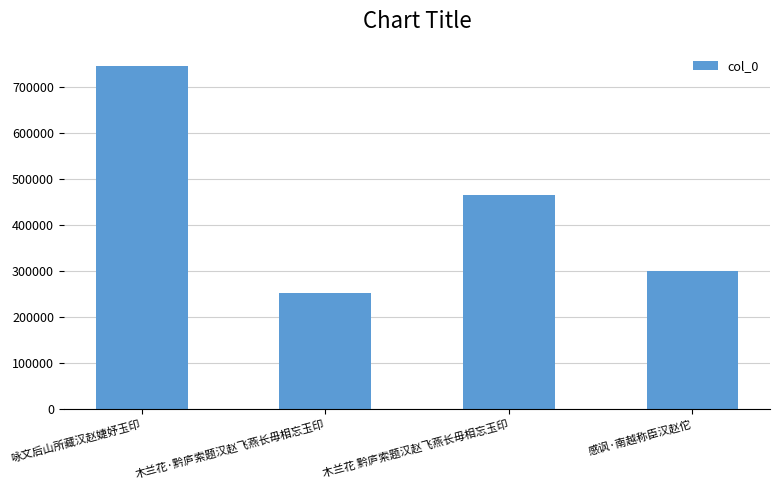

How many distinct data groups are displayed?

1